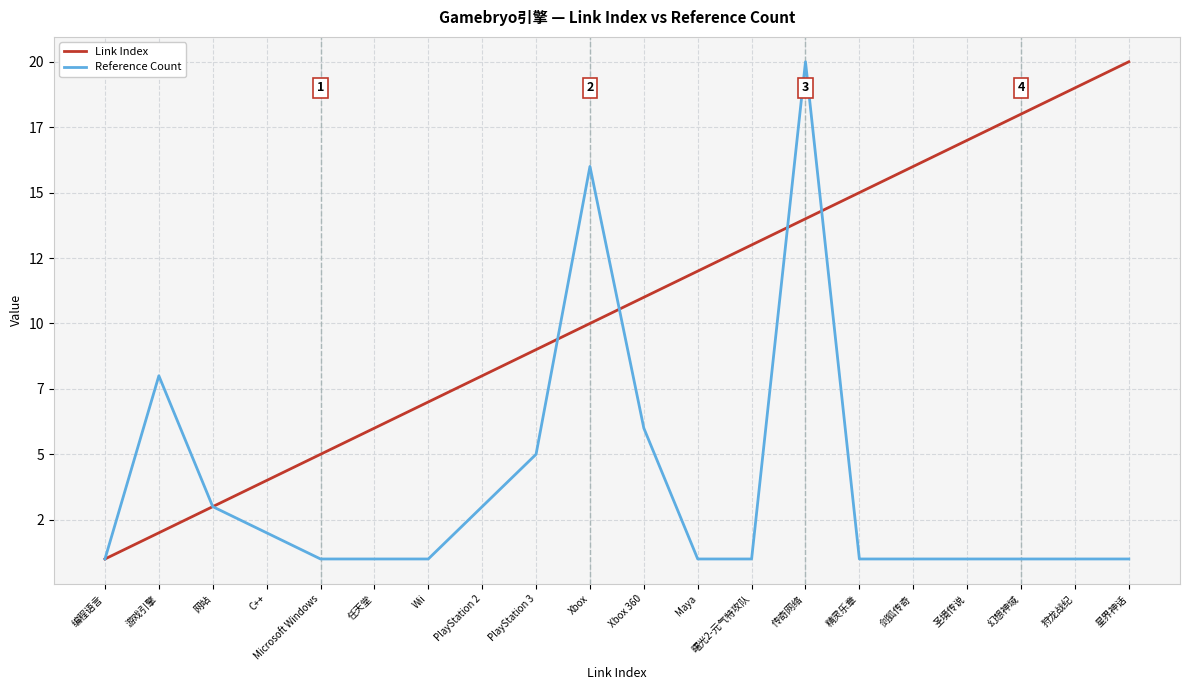

What are all the series names shown in the legend?

Link Index, Reference Count